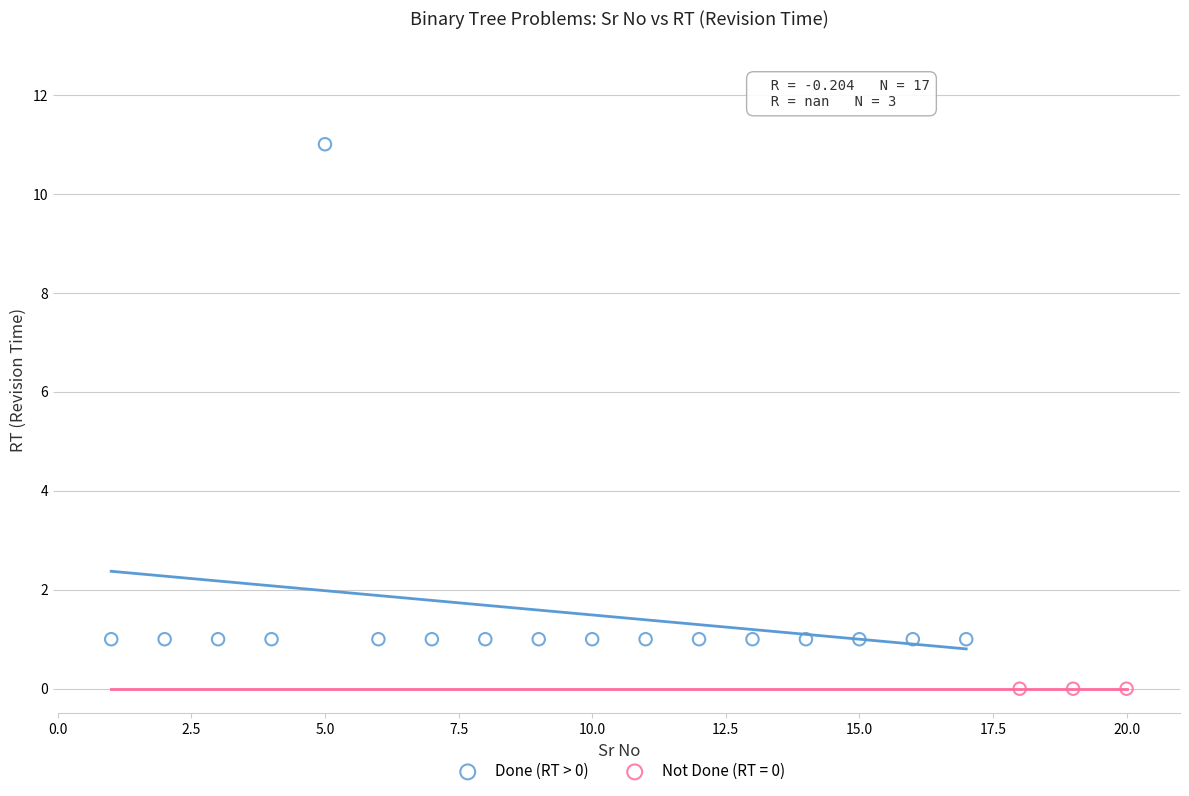

Which series reaches the maximum Y coordinate?

Done (RT > 0)